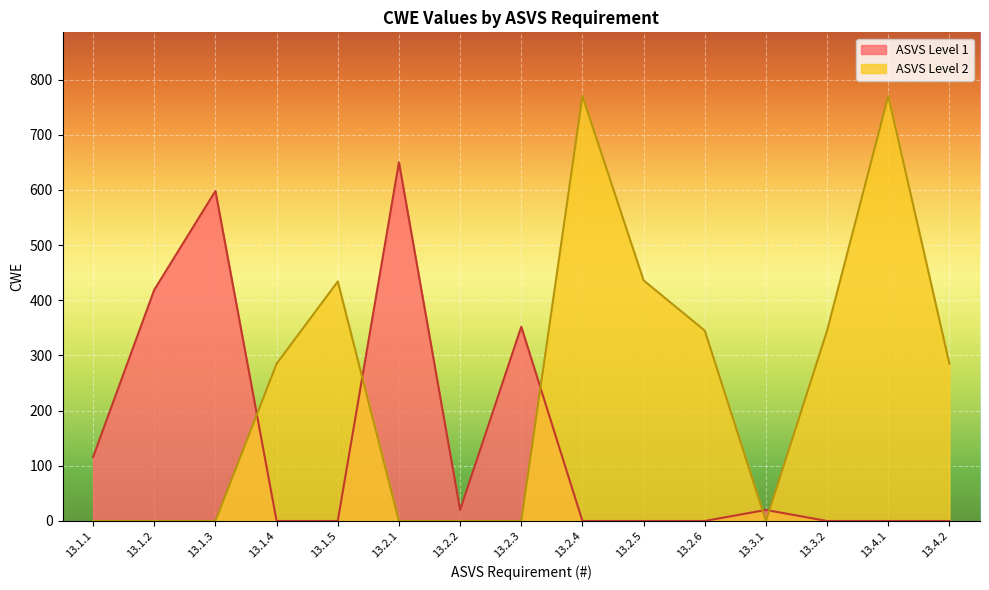

What is the sum of all values?

5845